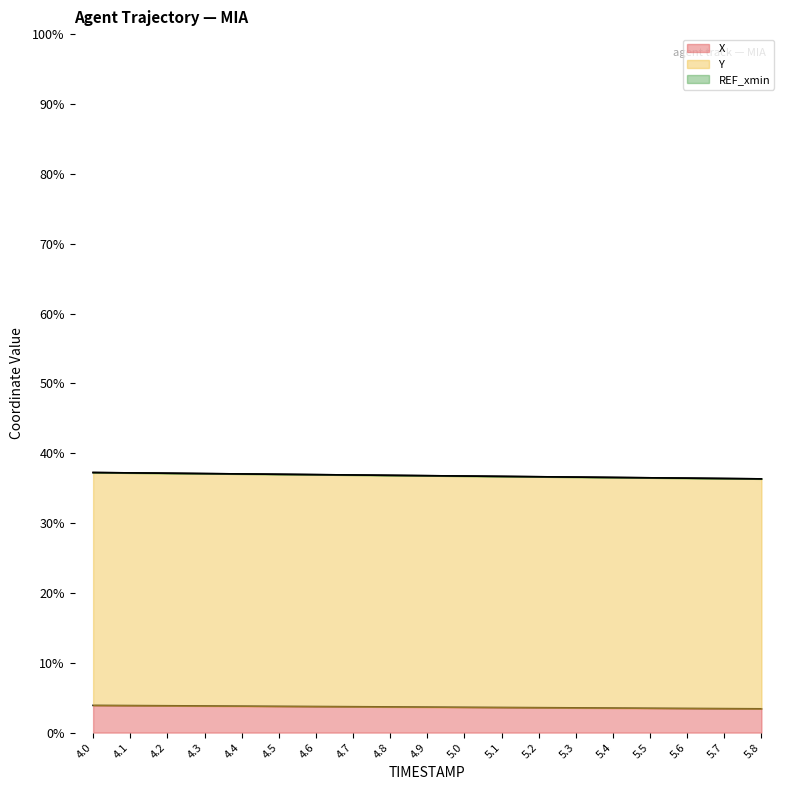

What is the sum of all X values?

69.4